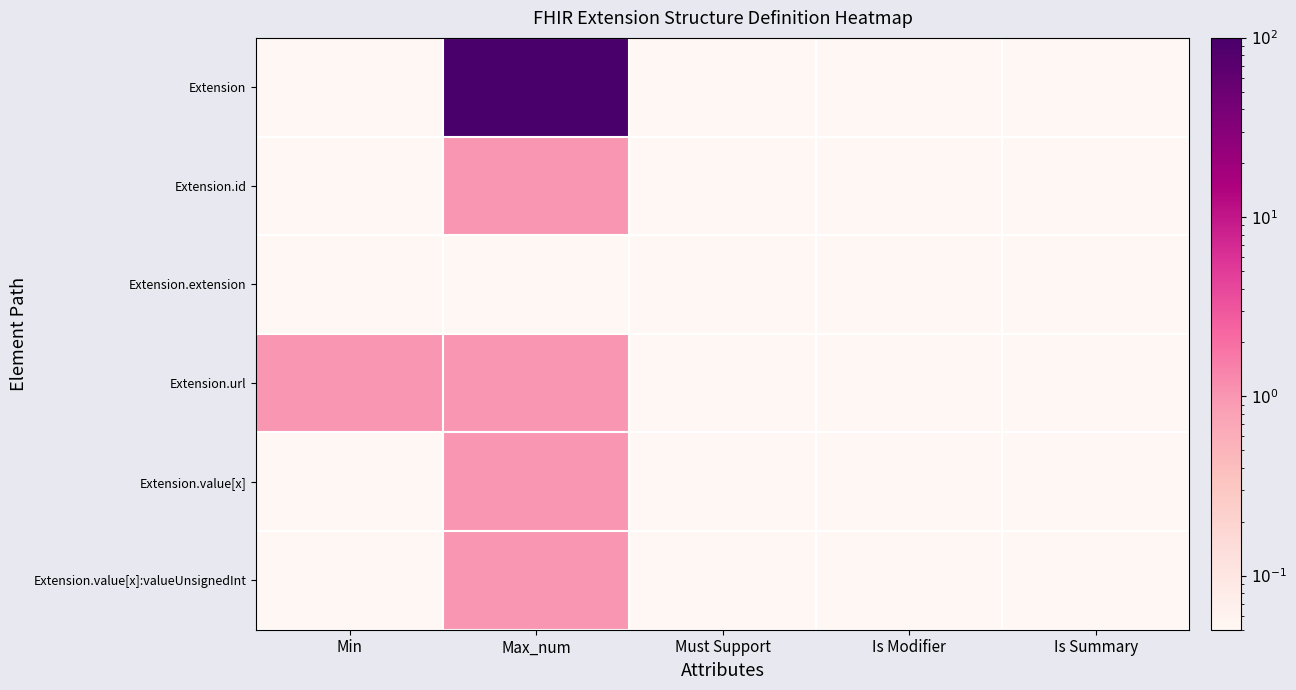

Count the number of data series in this chart.

6